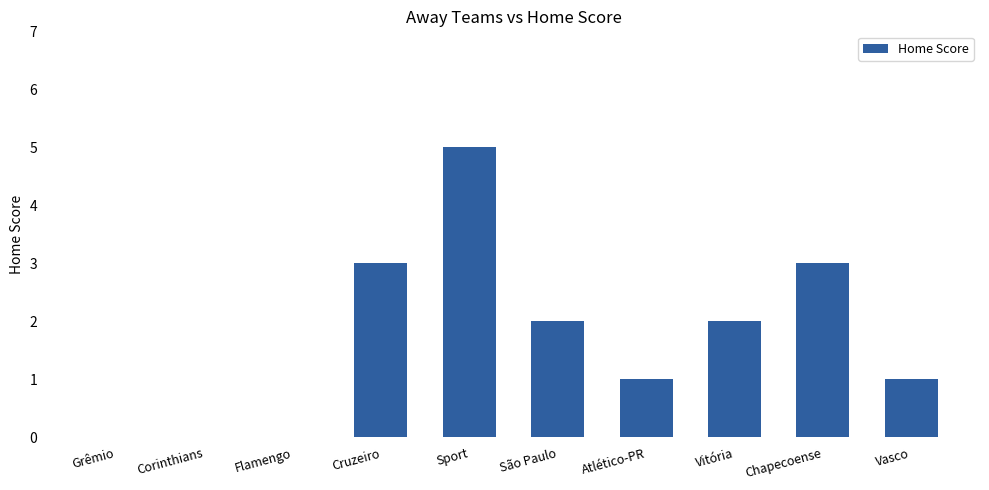

At which label does the data first exceed 2?

Cruzeiro